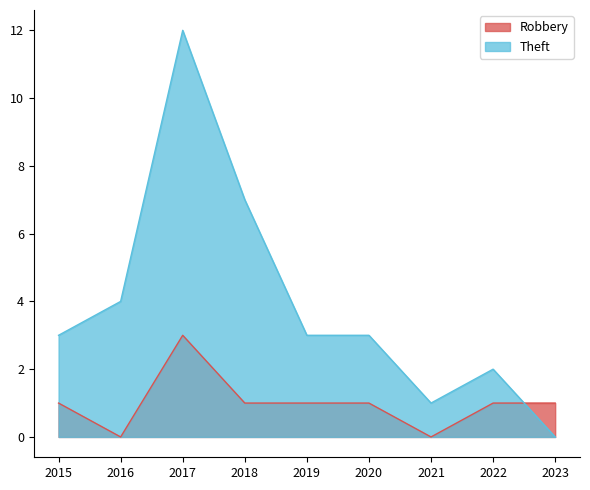

Rank the series at 2020 from highest to lowest value.

Theft, Robbery